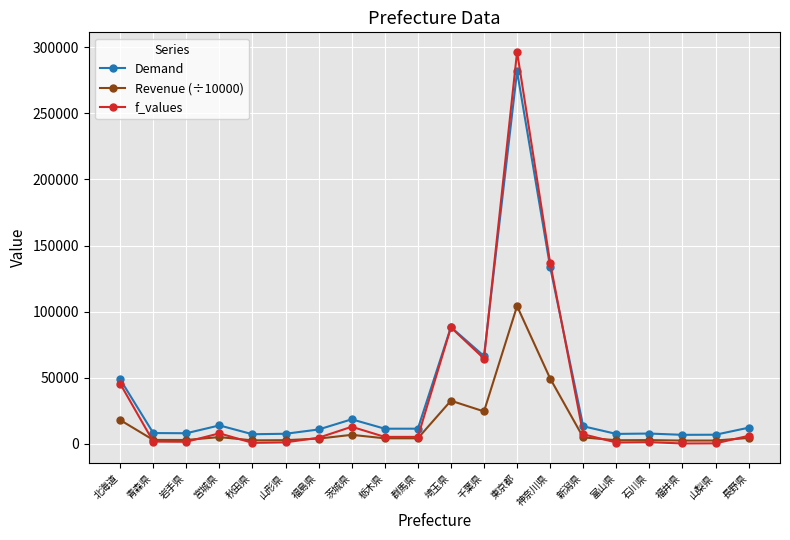

What is the label of the 17th point from the right?

宮城県